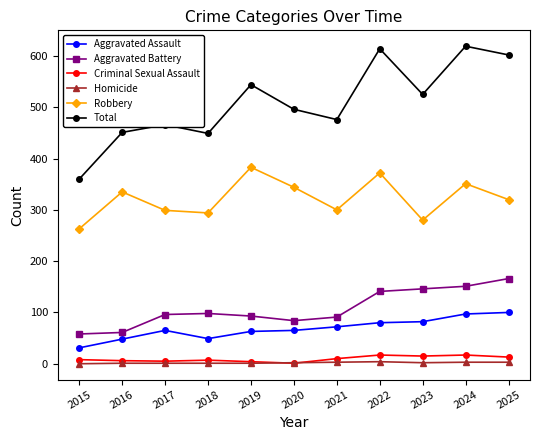

Is it true that Aggravated Assault equals 65 at 2017?

True